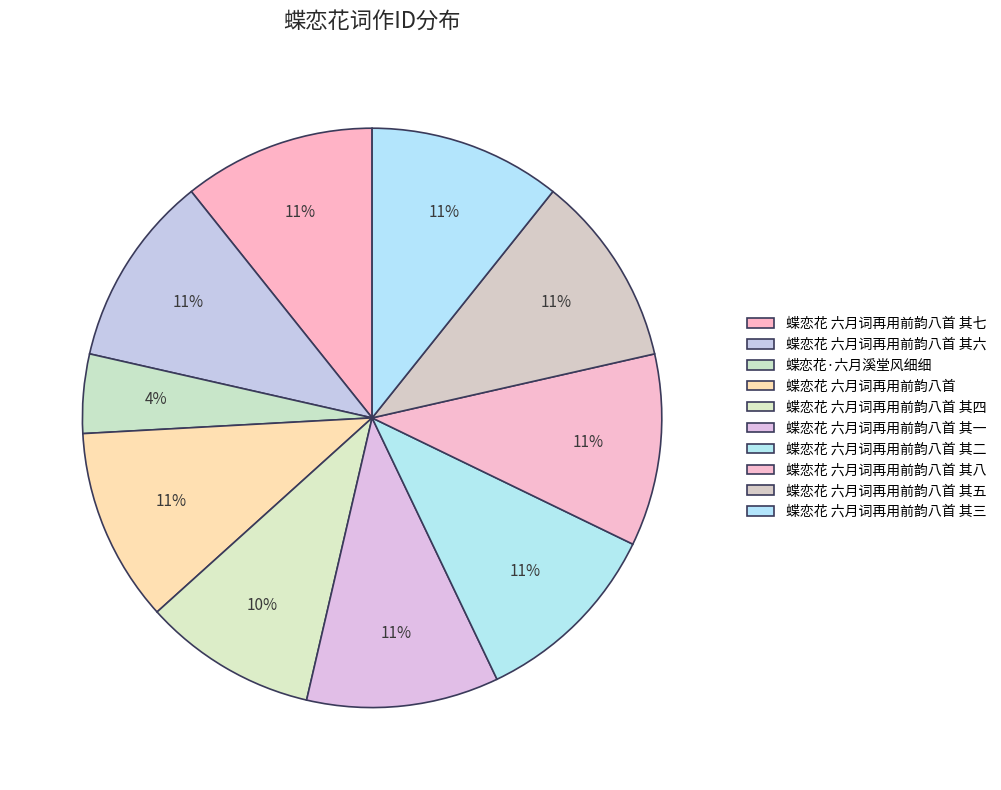

What is the change in value from 蝶恋花 六月词再用前韵八首 其七 to 蝶恋花 六月词再用前韵八首 其三?

-3